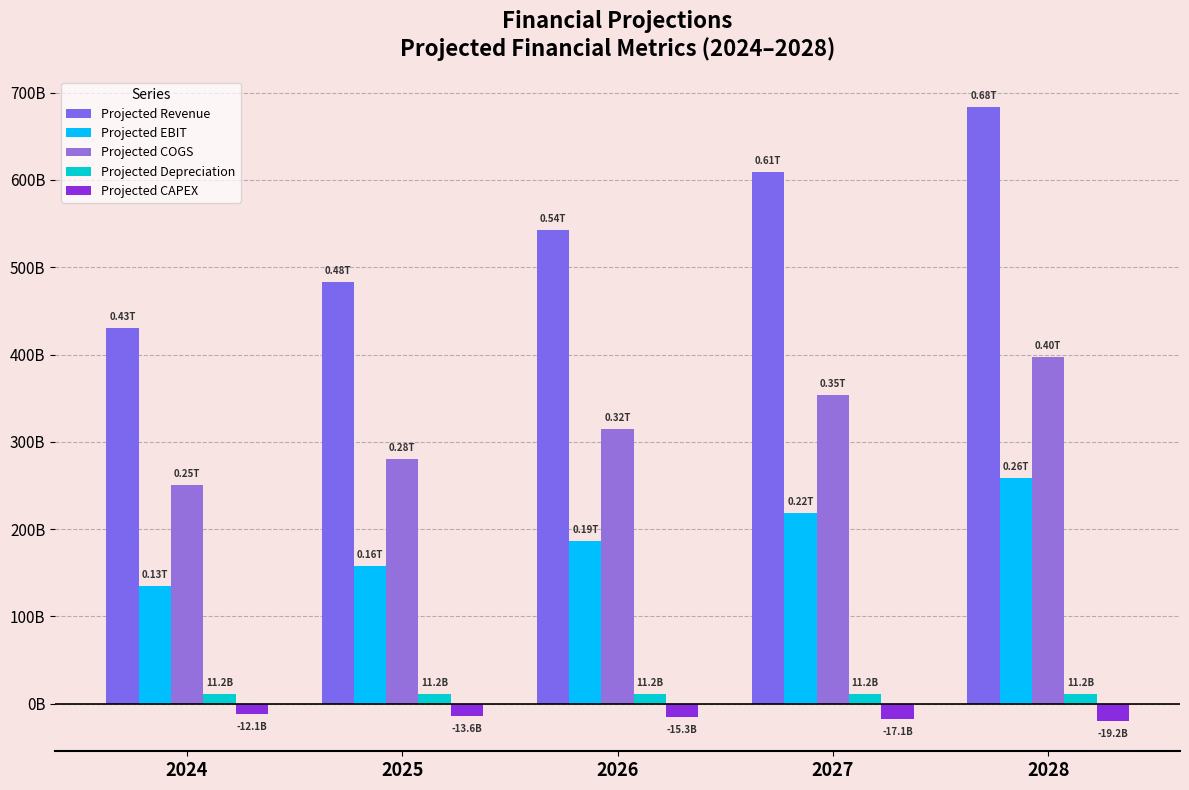

Reading left to right, extract all data points from this chart.

Projected Revenue: 2024=430274183705.3	2025=483024050414.8	2026=542240836459.2	2027=608717359873.6	2028=683343634963.1
Projected EBIT: 2024=134969202980.0	2025=158351806420.1	2026=186091186319.4	2027=219046306777.1	2028=258252249513.0
Projected COGS: 2024=250147031190.0	2025=280814040861.4	2026=315240701317.9	2027=353887930470.1	2028=397273152891.9
Projected Depreciation: 2024=11240750000.0	2025=11240750000.0	2026=11240750000.0	2027=11240750000.0	2028=11240750000.0
Projected CAPEX: 2024=-12120235854.9	2025=-13606127525.9	2026=-15274183478.6	2027=-17146736313.8	2028=-19248856518.3